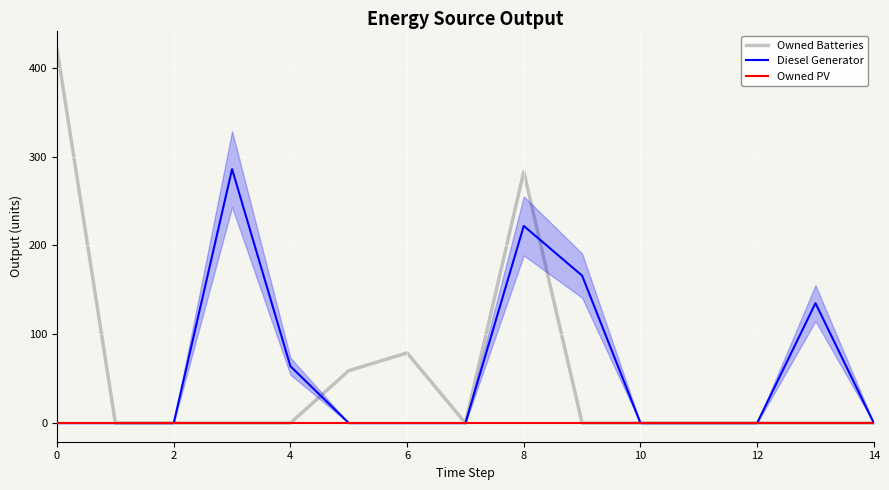

What is the greatest value displayed?

421